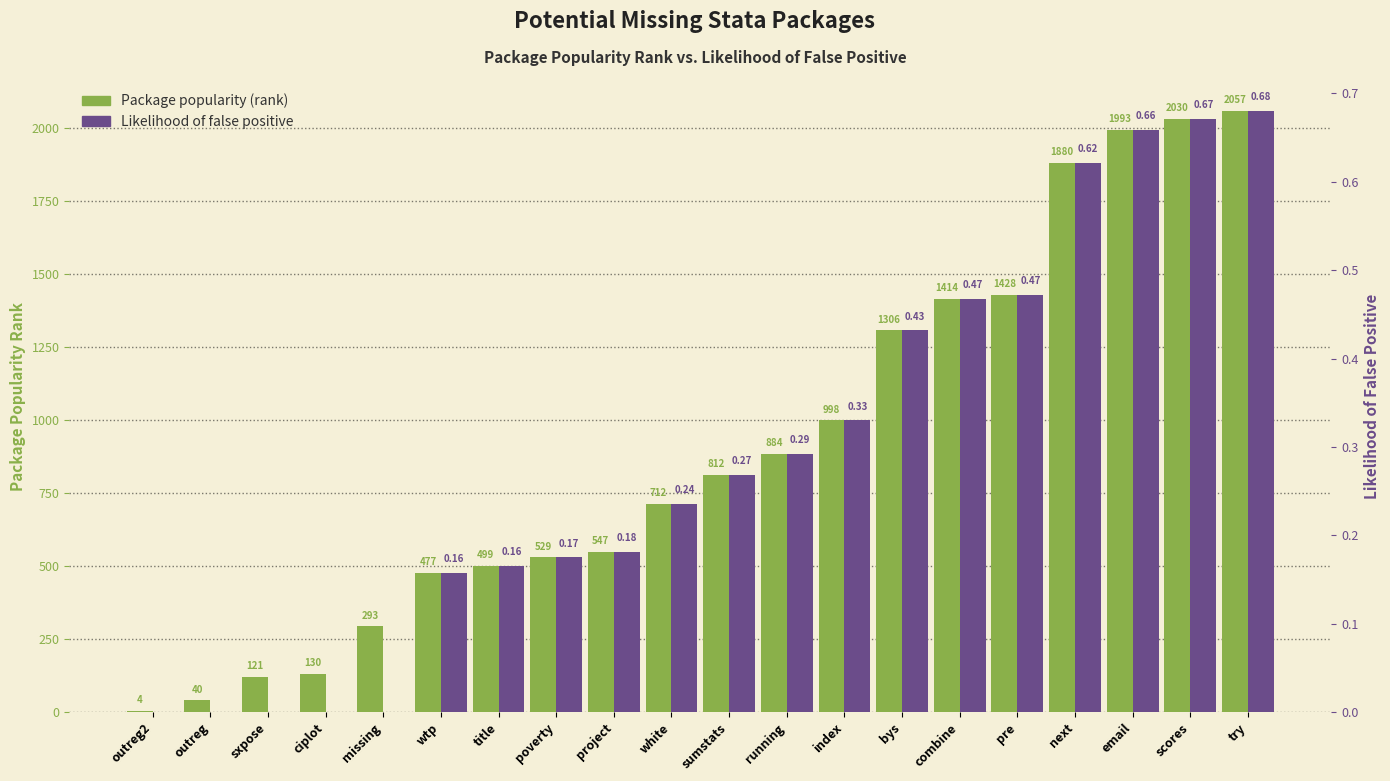

What is the label of the 3rd bar from the left?

sxpose